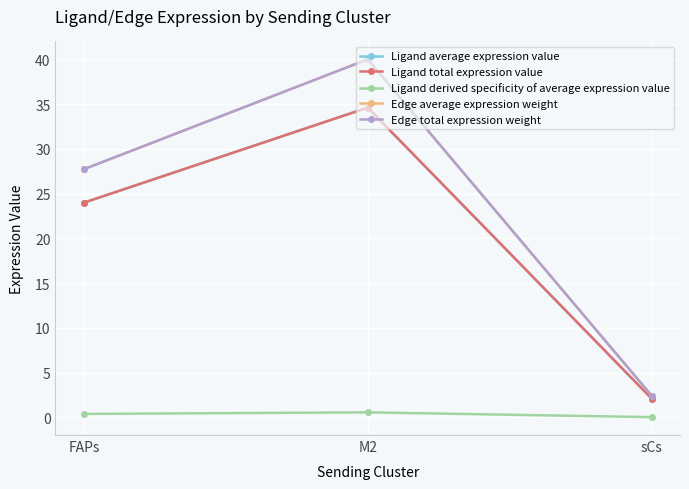

Reading left to right, transcribe all the data shown in this chart.

Ligand average expression value: 24.0	34.6	2.1
Ligand total expression value: 24.0	34.6	2.1
Ligand derived specificity of average expression value: 0.4	0.6	0.0
Edge average expression weight: 27.7	40.0	2.4
Edge total expression weight: 27.7	40.0	2.4